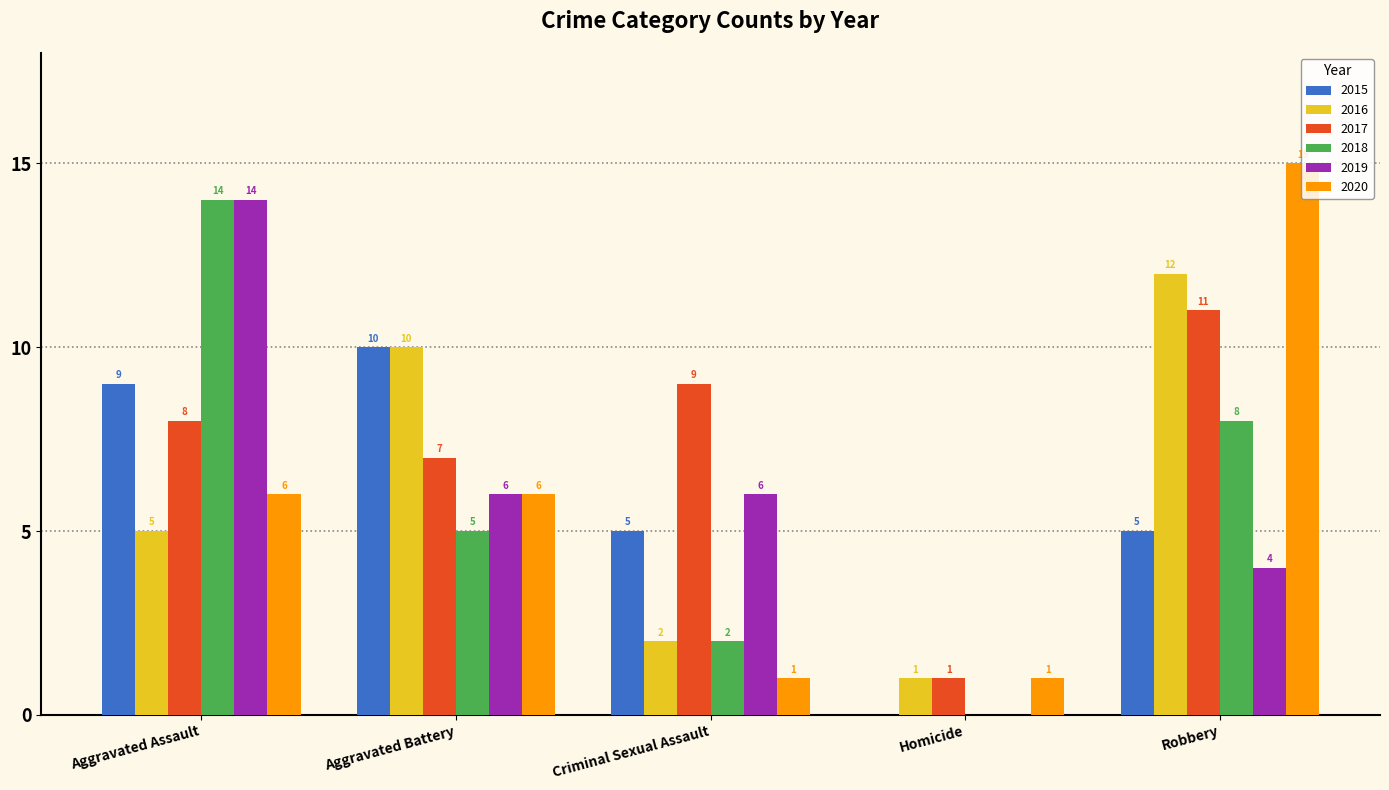

Reading right to left, list all the values displayed in this chart.

2015: 5	0	5	10	9
2016: 12	1	2	10	5
2017: 11	1	9	7	8
2018: 8	0	2	5	14
2019: 4	0	6	6	14
2020: 15	1	1	6	6